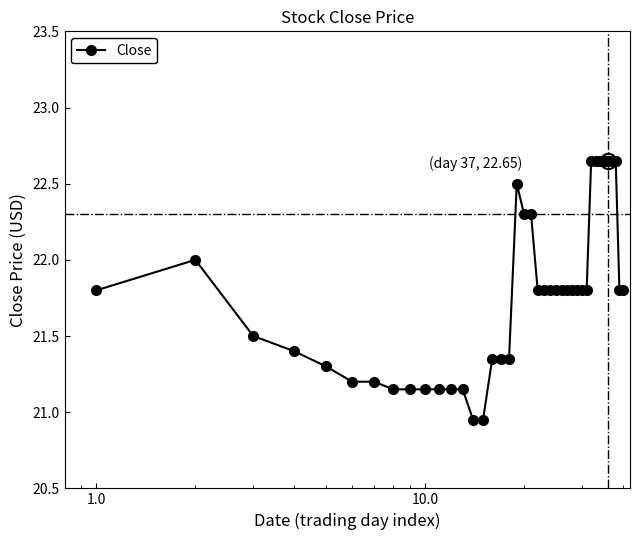

What is the difference between the maximum and minimum values?

1.7